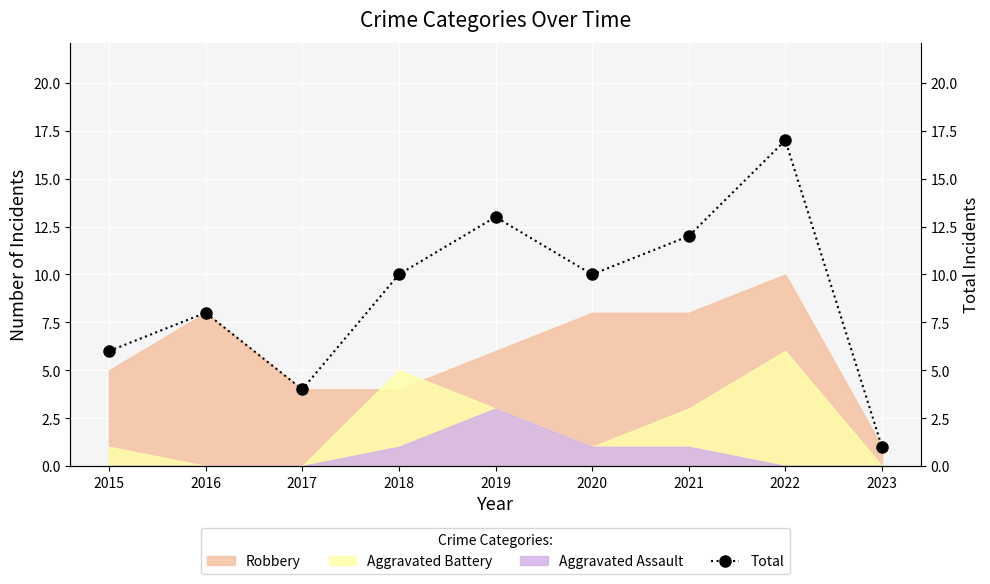

Between 2016 and 2019, which is larger?

2019